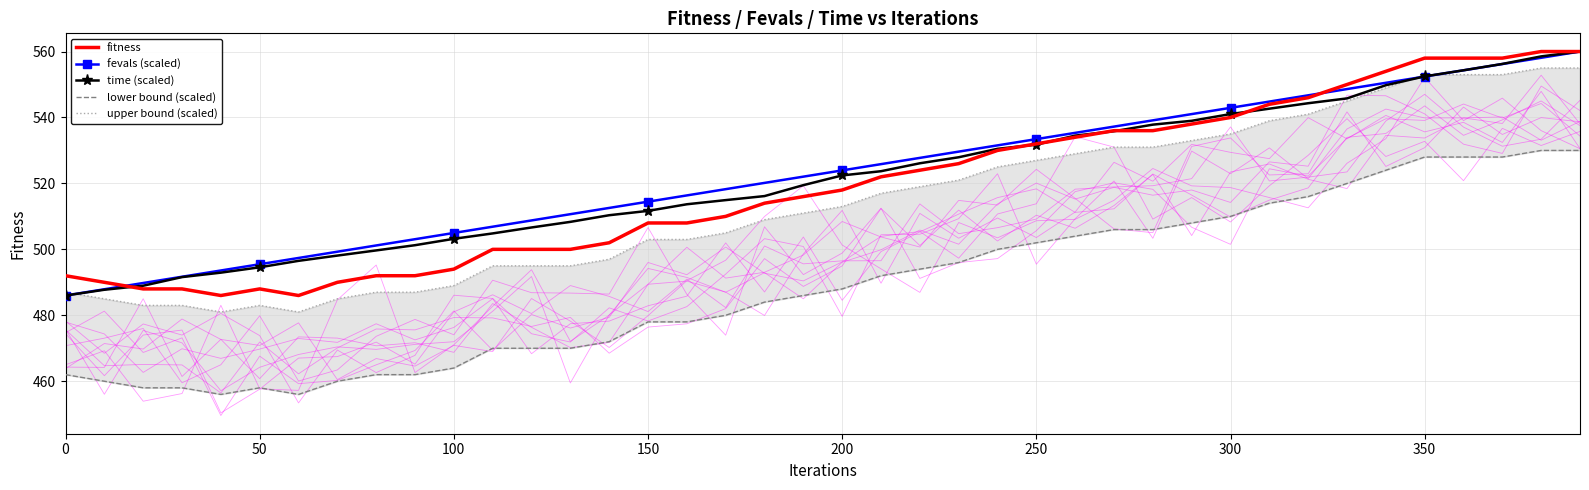

True or false: fitness has a value of 794.5 at 200.

False